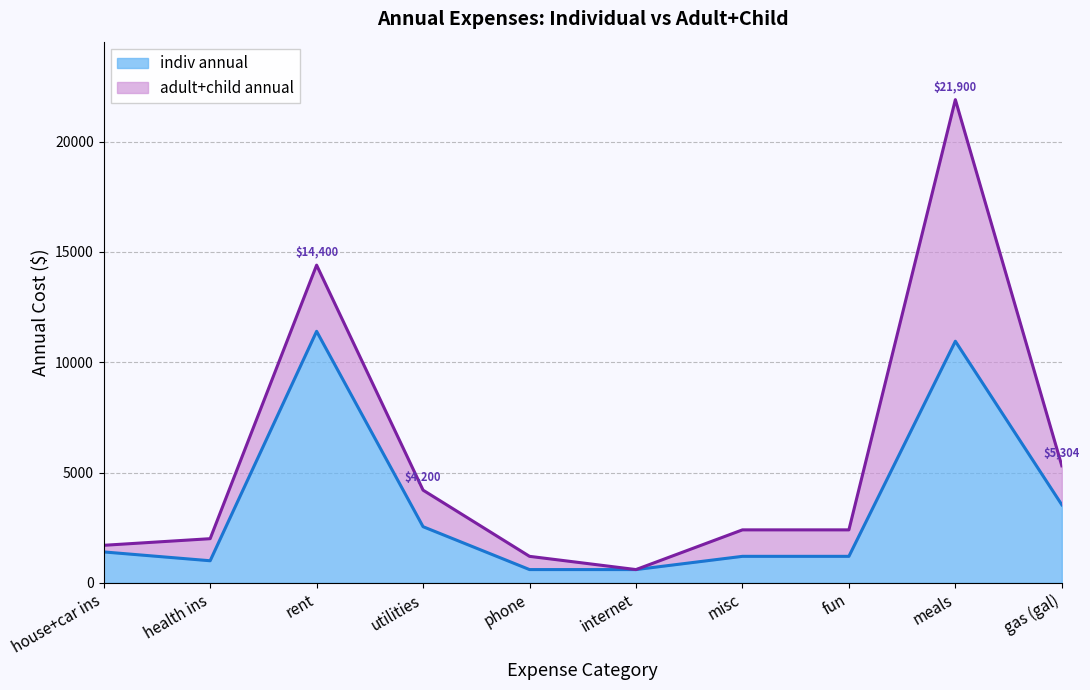

How many interior local valleys does the indiv annual series have?

1